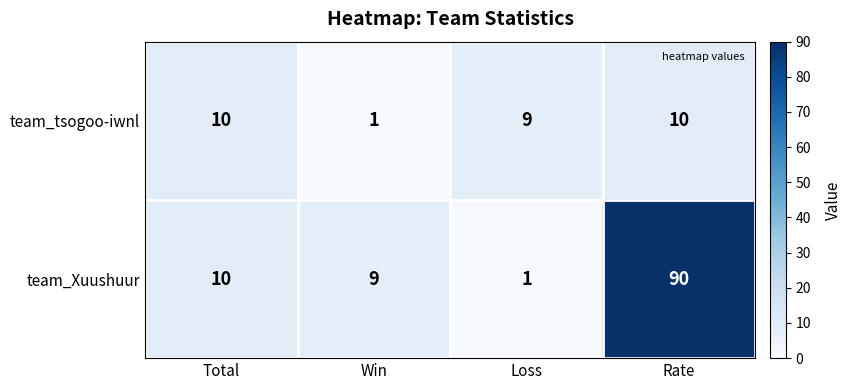

The team_tsogoo-iwnl series shows 9 at Loss. True or false?

True